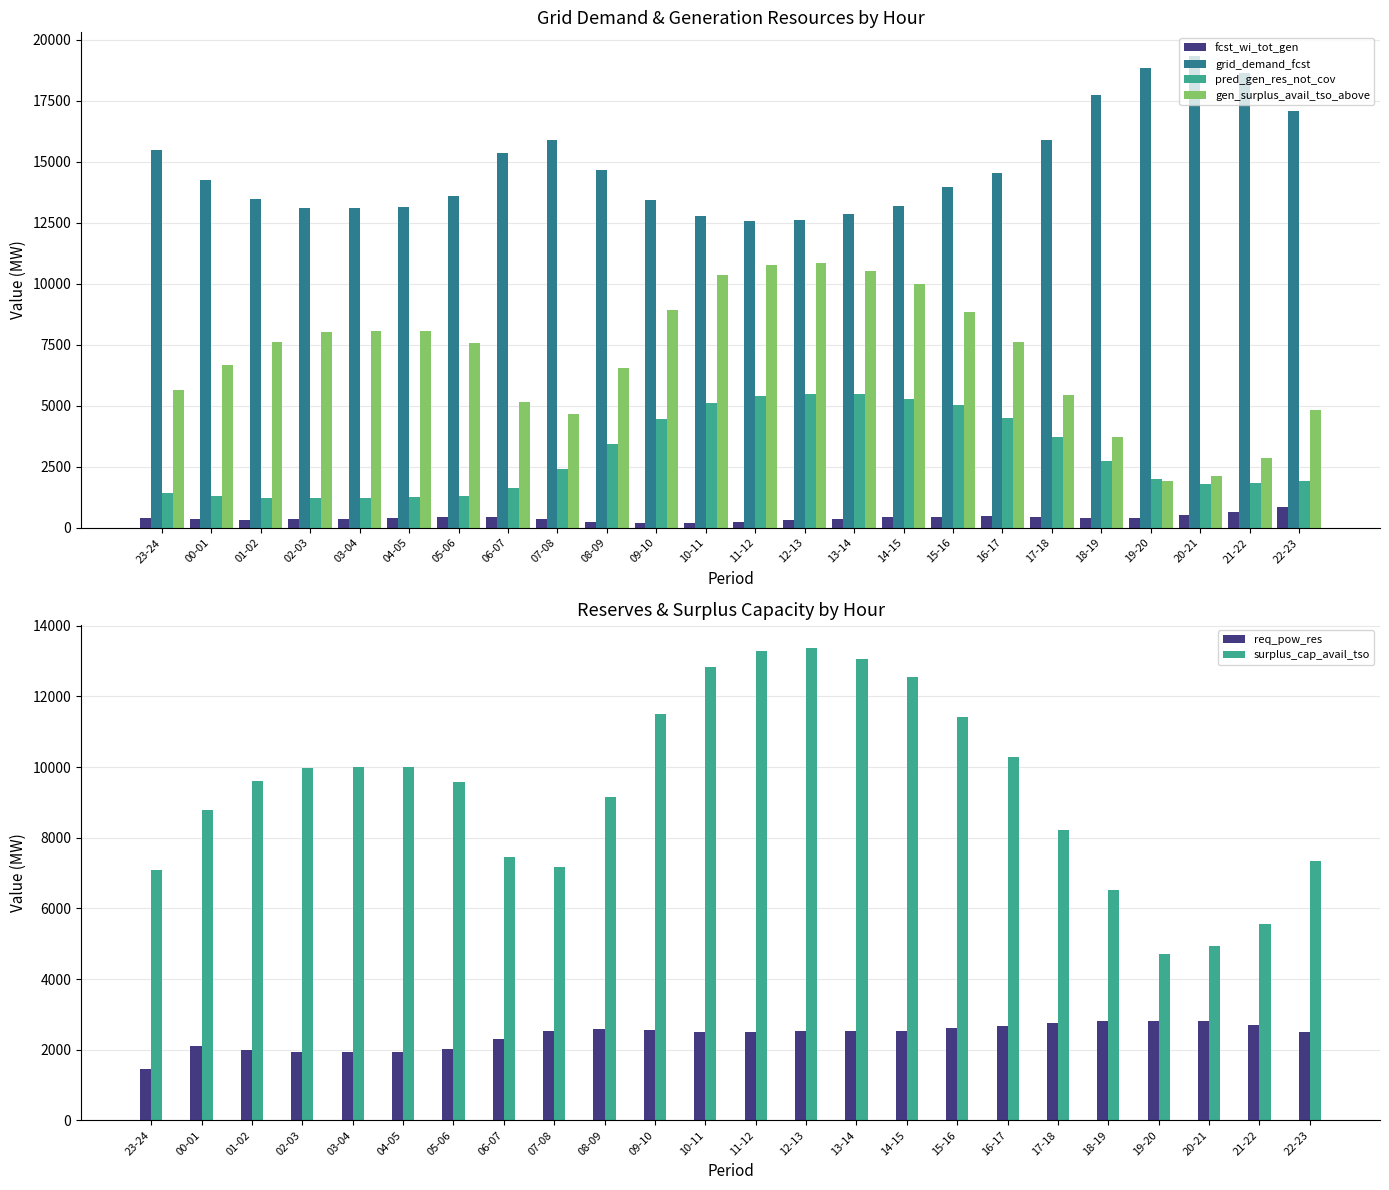

Rank the series by their maximum value, from highest to lowest.

grid_demand_fcst, surplus_cap_avail_tso, gen_surplus_avail_tso_above, pred_gen_res_not_cov, req_pow_res, fcst_wi_tot_gen